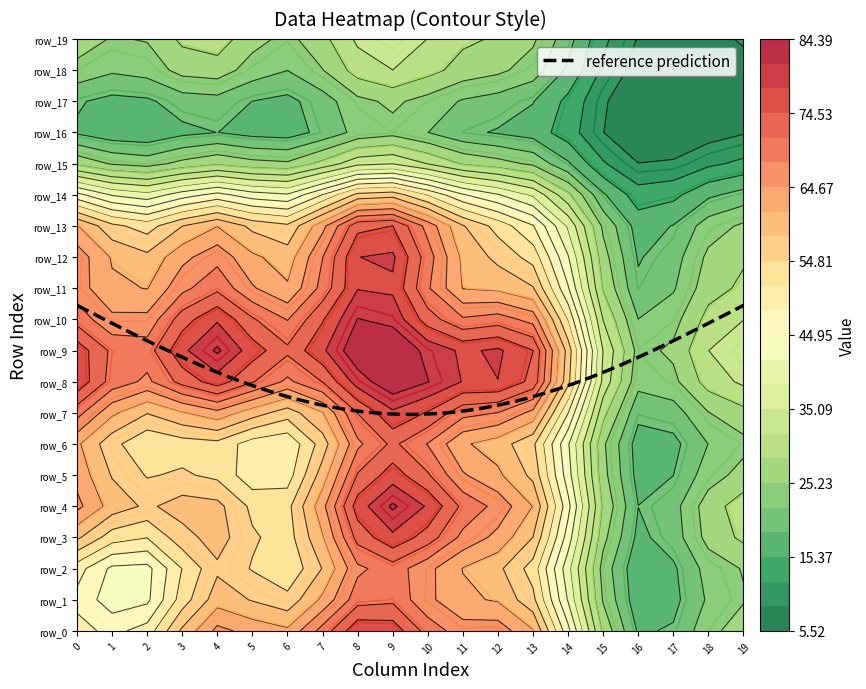

Is the value of row_8 at 11 greater than the value of row_6 at 19?

Yes